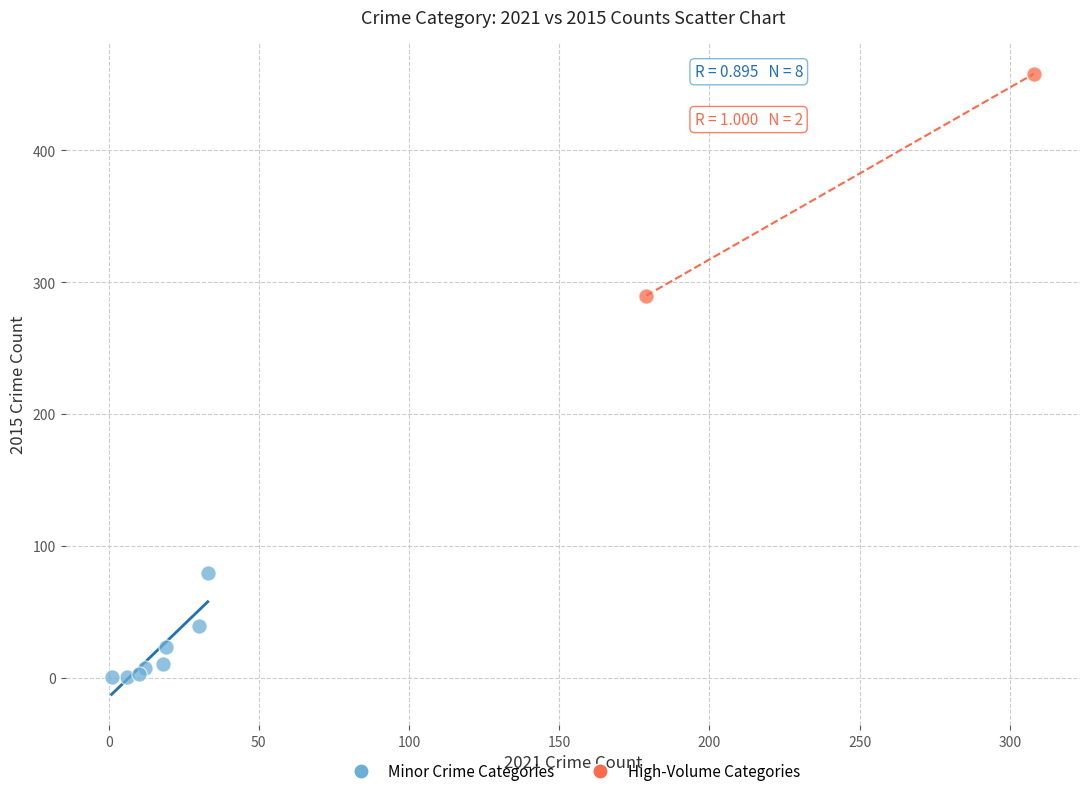

What are all the series names shown in the legend?

Minor Crime Categories, High-Volume Categories